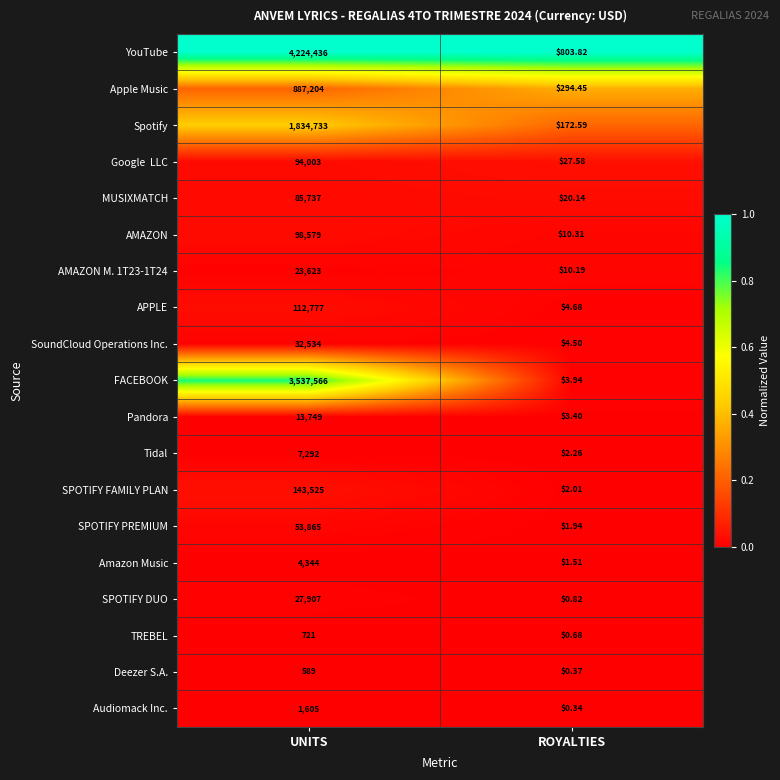

Which category has the highest value across all series?

UNITS